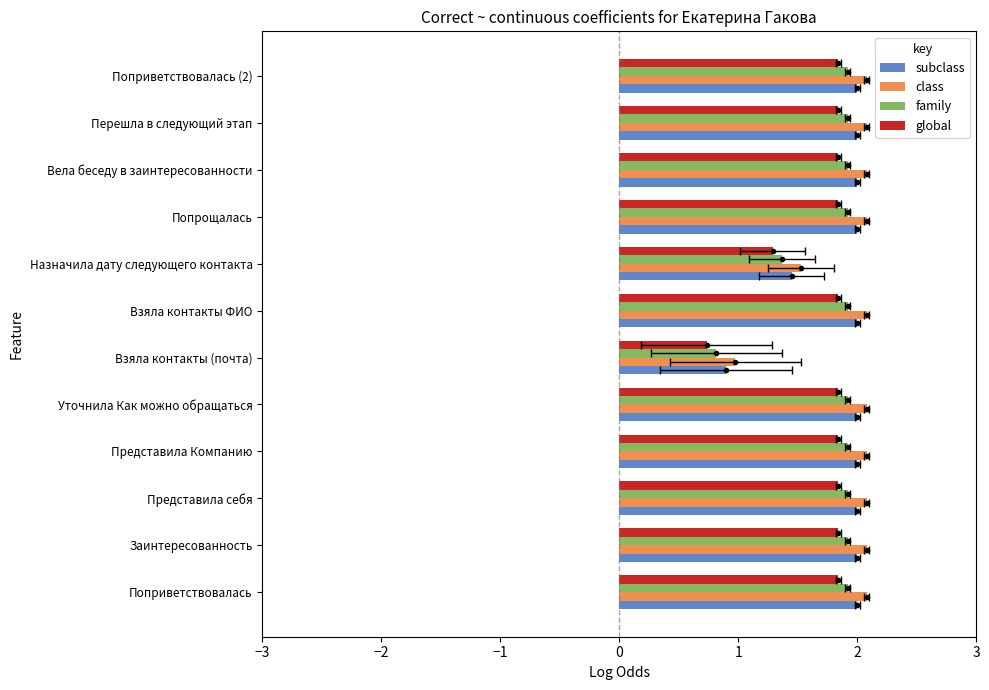

Are the bars grouped side by side (vs. stacked)?

Yes